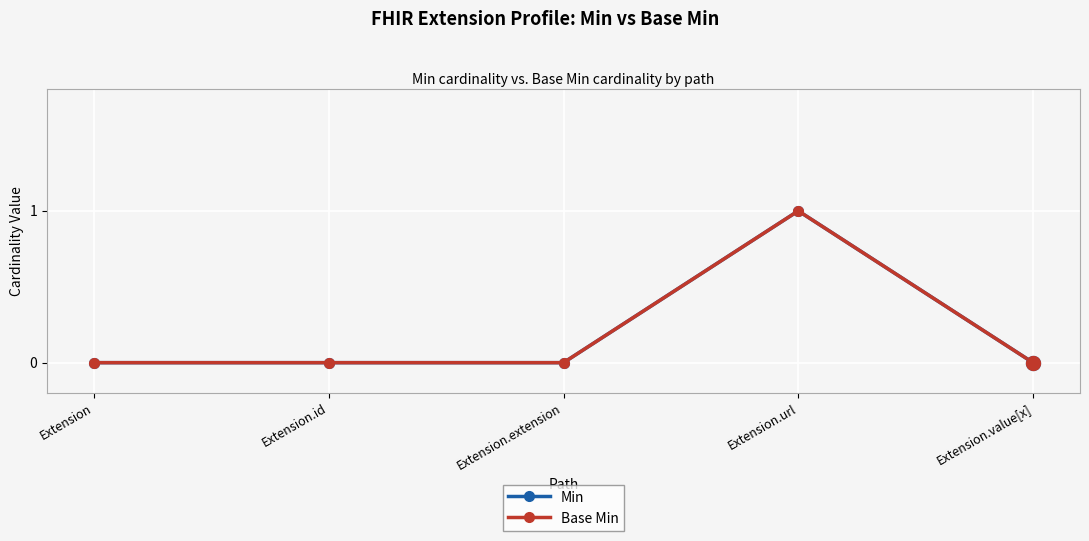

List the series in order of their peak value, highest first.

Min, Base Min